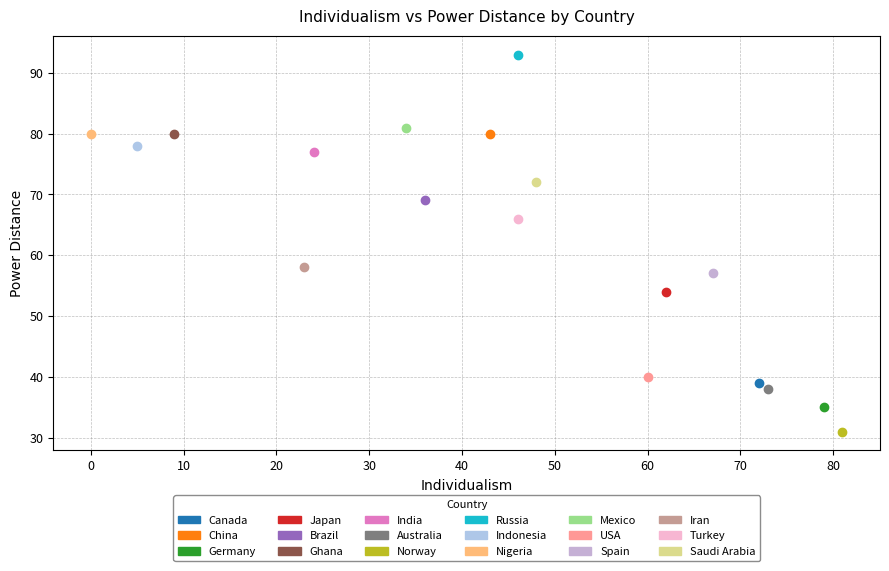

What are all the series names shown in the legend?

Canada, China, Germany, Japan, Brazil, Ghana, India, Australia, Norway, Russia, Indonesia, Nigeria, Mexico, USA, Spain, Iran, Turkey, Saudi Arabia